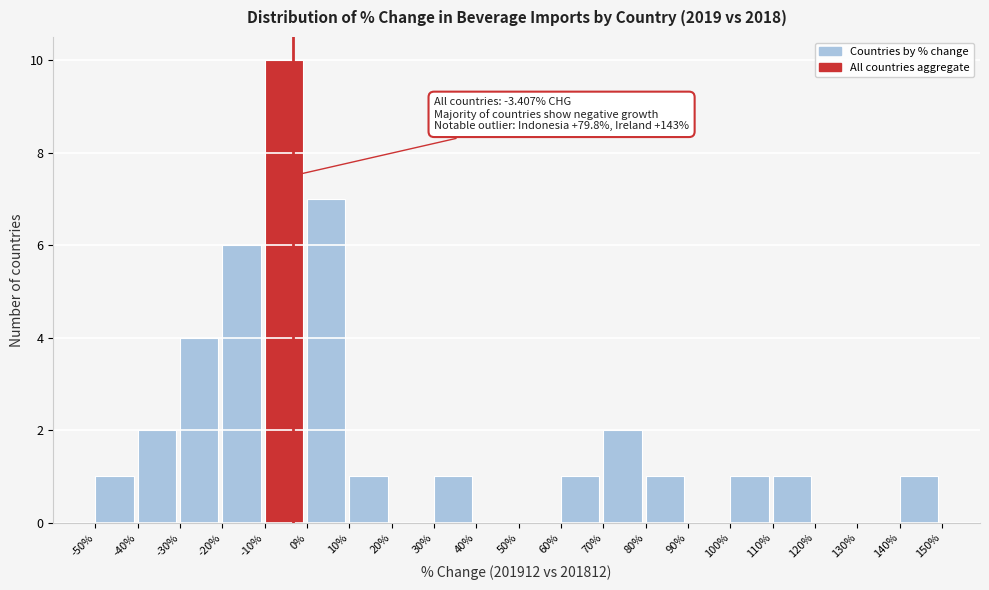

Over which range of the x-axis is the bar tallest?

-10% to 0%